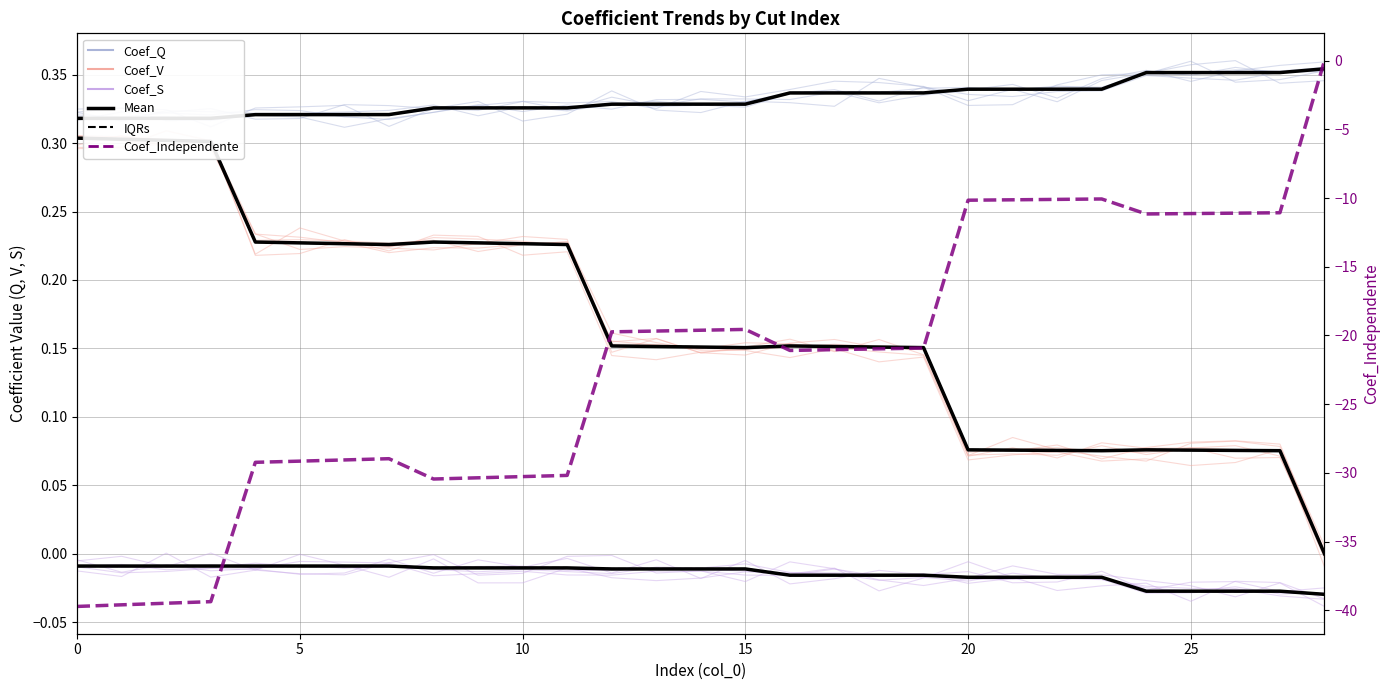

Between 25 and 23, which is larger?

25